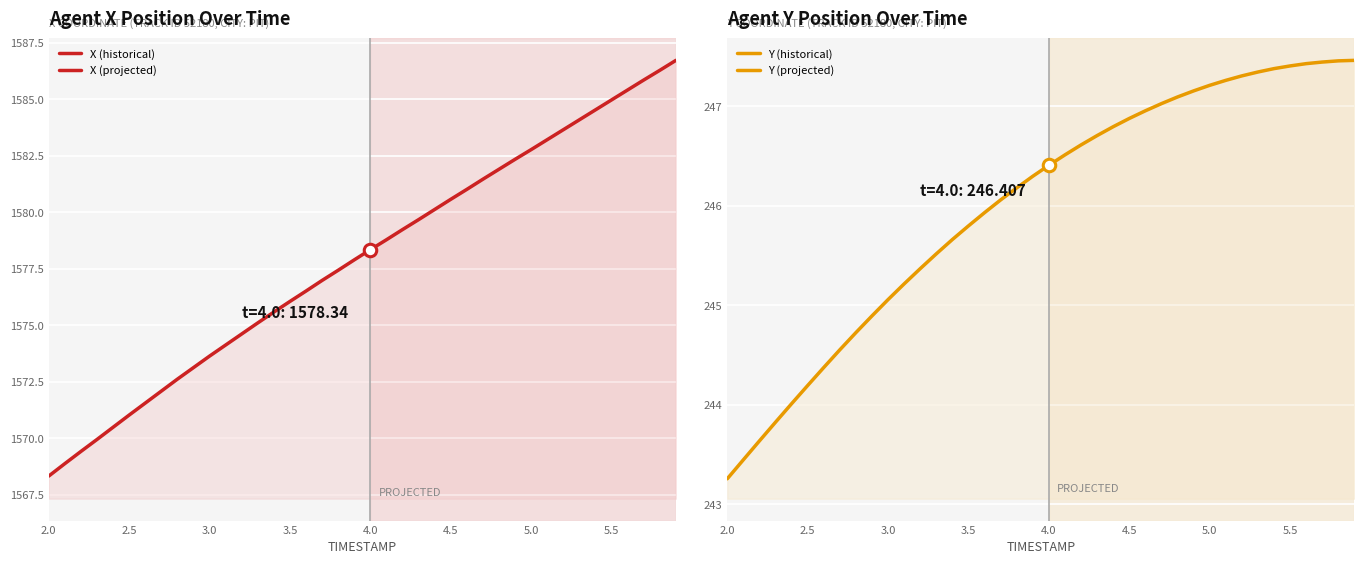

What are all the series names shown in the legend?

X, Y